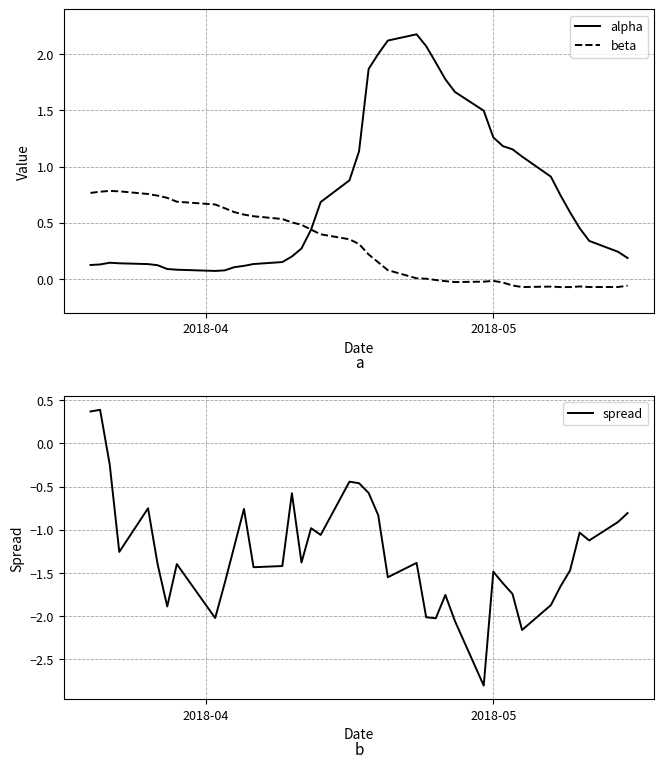

What is the lowest value of the spread series?

-2.8